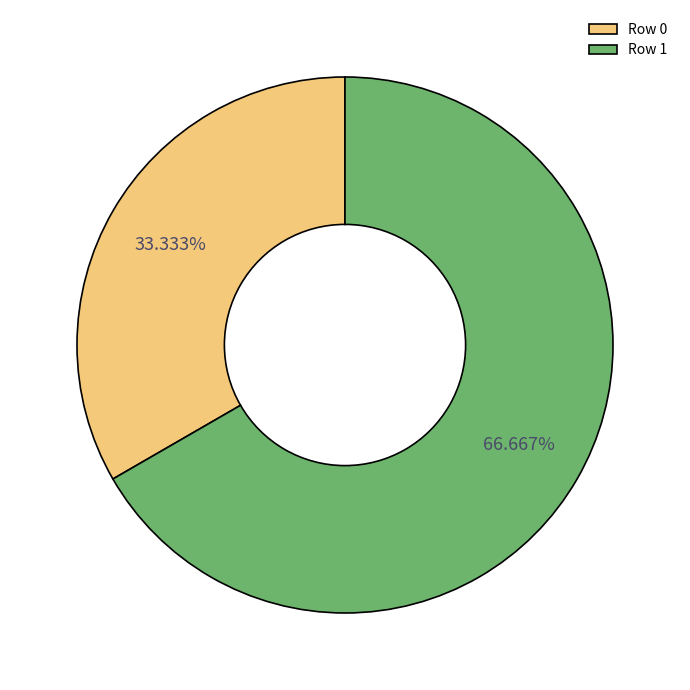

To the nearest percent, what is the combined percentage of Row 1 and Row 0?

100%